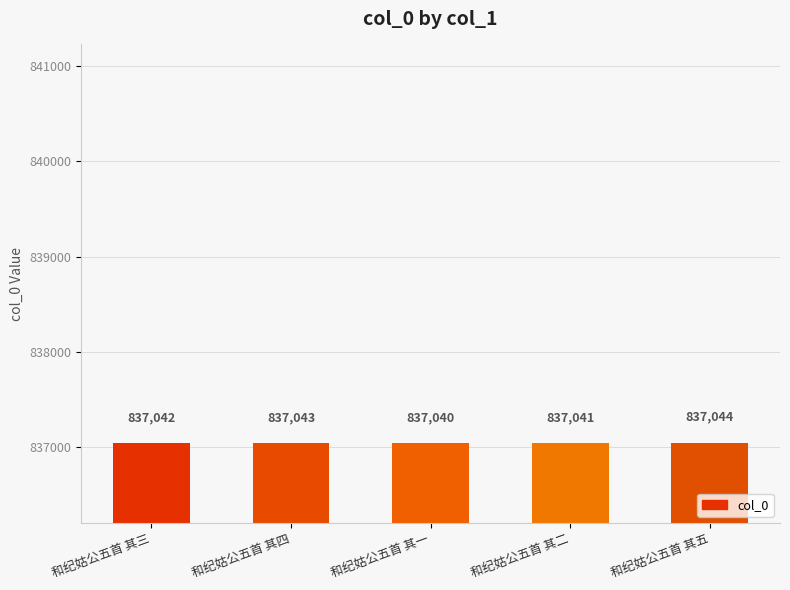

How many bars are there in total?

5